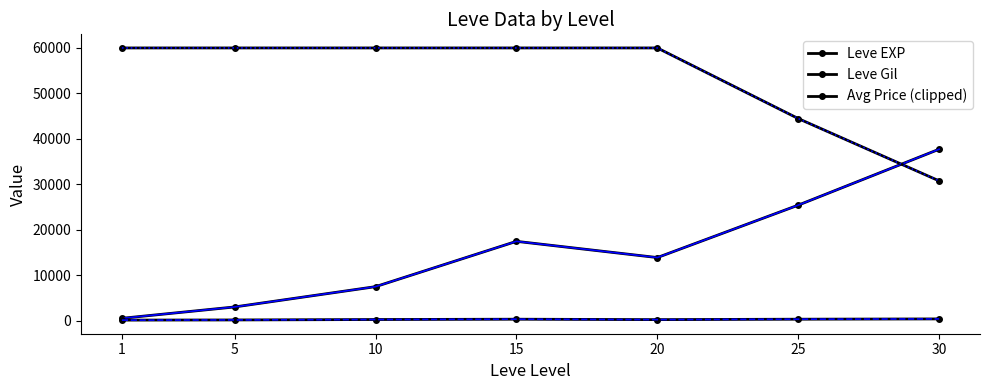

How many distinct data groups are displayed?

3